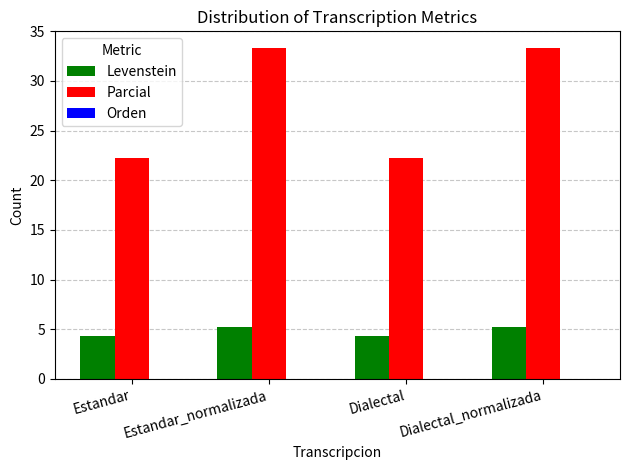

Rank the series at Dialectal_normalizada from lowest to highest value.

Levenstein, Parcial